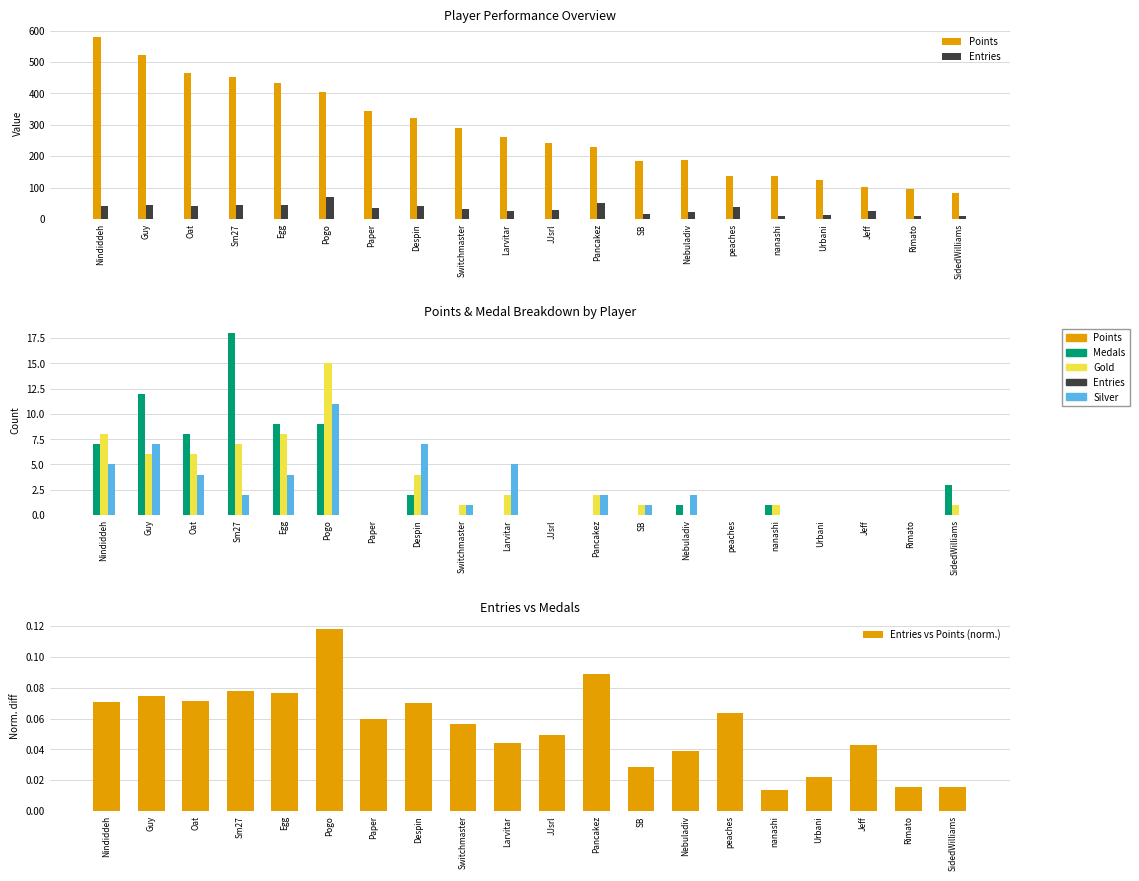

Reading left to right, what are all the values shown in this chart?

Points: Nindiddeh=579.0	Guy=521.0	Oat=465.0	Sm27=451.0	Egg=432.0	Pogo=404.0	Paper=345.0	Despin=321.0	Switchmaster=291.0	Larvitar=261.0	JJsrl=243.0	Pancakez=228.0	SB=185.0	Nebuladiv=187.0	peaches=137.0	nanashi=138.0	Urbani=123.0	Jeff=101.0	Rimato=94.0	SidedWilliams=82.0
Entries: Nindiddeh=42.0	Guy=44.0	Oat=42.0	Sm27=46.0	Egg=45.0	Pogo=69.0	Paper=35.0	Despin=41.0	Switchmaster=33.0	Larvitar=26.0	JJsrl=29.0	Pancakez=52.0	SB=17.0	Nebuladiv=23.0	peaches=37.0	nanashi=8.0	Urbani=13.0	Jeff=25.0	Rimato=9.0	SidedWilliams=9.0
Medals: Nindiddeh=7.0	Guy=12.0	Oat=8.0	Sm27=18.0	Egg=9.0	Pogo=9.0	Paper=0.0	Despin=2.0	Switchmaster=0.0	Larvitar=0.0	JJsrl=0.0	Pancakez=0.0	SB=0.0	Nebuladiv=1.0	peaches=0.0	nanashi=1.0	Urbani=0.0	Jeff=0.0	Rimato=0.0	SidedWilliams=3.0
Gold: Nindiddeh=8.0	Guy=6.0	Oat=6.0	Sm27=7.0	Egg=8.0	Pogo=15.0	Paper=0.0	Despin=4.0	Switchmaster=1.0	Larvitar=2.0	JJsrl=0.0	Pancakez=2.0	SB=1.0	Nebuladiv=0.0	peaches=0.0	nanashi=1.0	Urbani=0.0	Jeff=0.0	Rimato=0.0	SidedWilliams=1.0
Silver: Nindiddeh=5.0	Guy=7.0	Oat=4.0	Sm27=2.0	Egg=4.0	Pogo=11.0	Paper=0.0	Despin=7.0	Switchmaster=1.0	Larvitar=5.0	JJsrl=0.0	Pancakez=2.0	SB=1.0	Nebuladiv=2.0	peaches=0.0	nanashi=0.0	Urbani=0.0	Jeff=0.0	Rimato=0.0	SidedWilliams=0.0
Entries vs Points (norm.): Nindiddeh=0.1	Guy=0.1	Oat=0.1	Sm27=0.1	Egg=0.1	Pogo=0.1	Paper=0.1	Despin=0.1	Switchmaster=0.1	Larvitar=0.0	JJsrl=0.0	Pancakez=0.1	SB=0.0	Nebuladiv=0.0	peaches=0.1	nanashi=0.0	Urbani=0.0	Jeff=0.0	Rimato=0.0	SidedWilliams=0.0